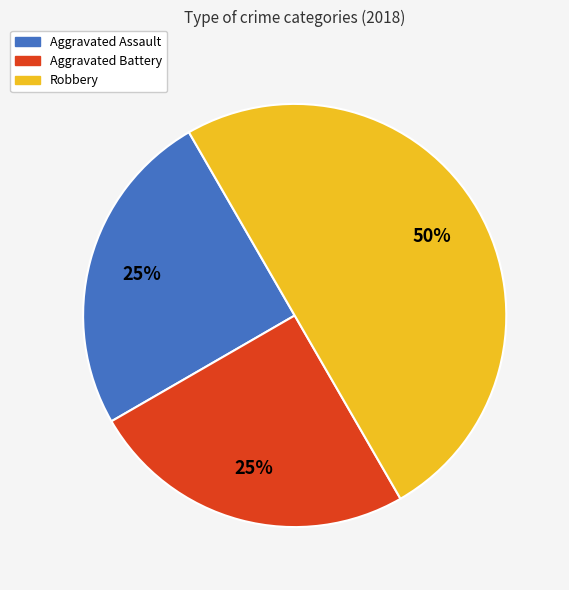

Do Robbery and Aggravated Assault together represent more than half of the pie?

Yes